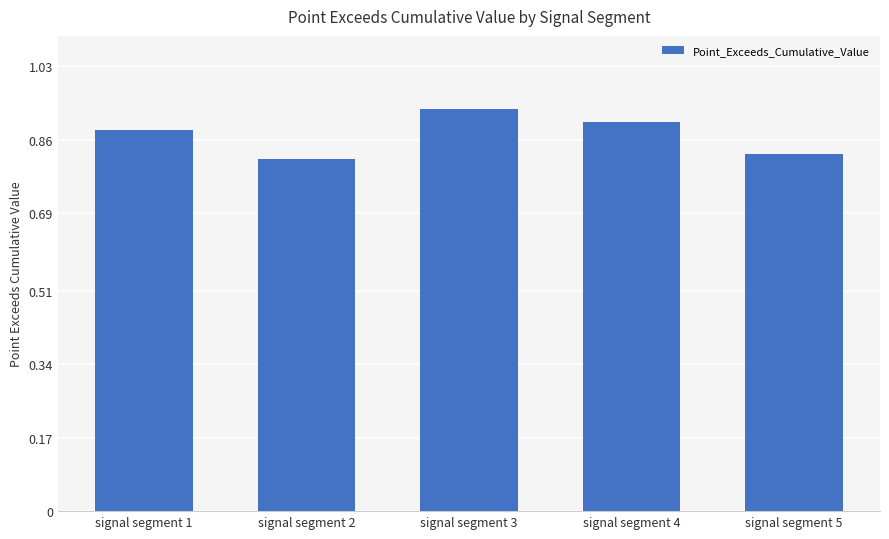

What is the change in value from signal segment 2 to signal segment 4?

+0.1